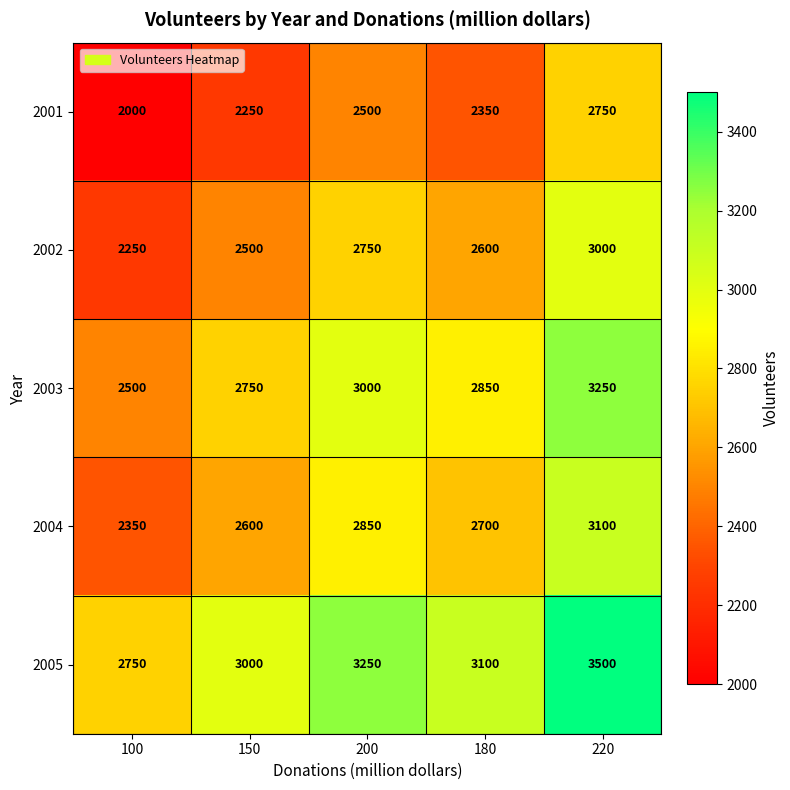

The 2002 series shows 2500 at 150. True or false?

True